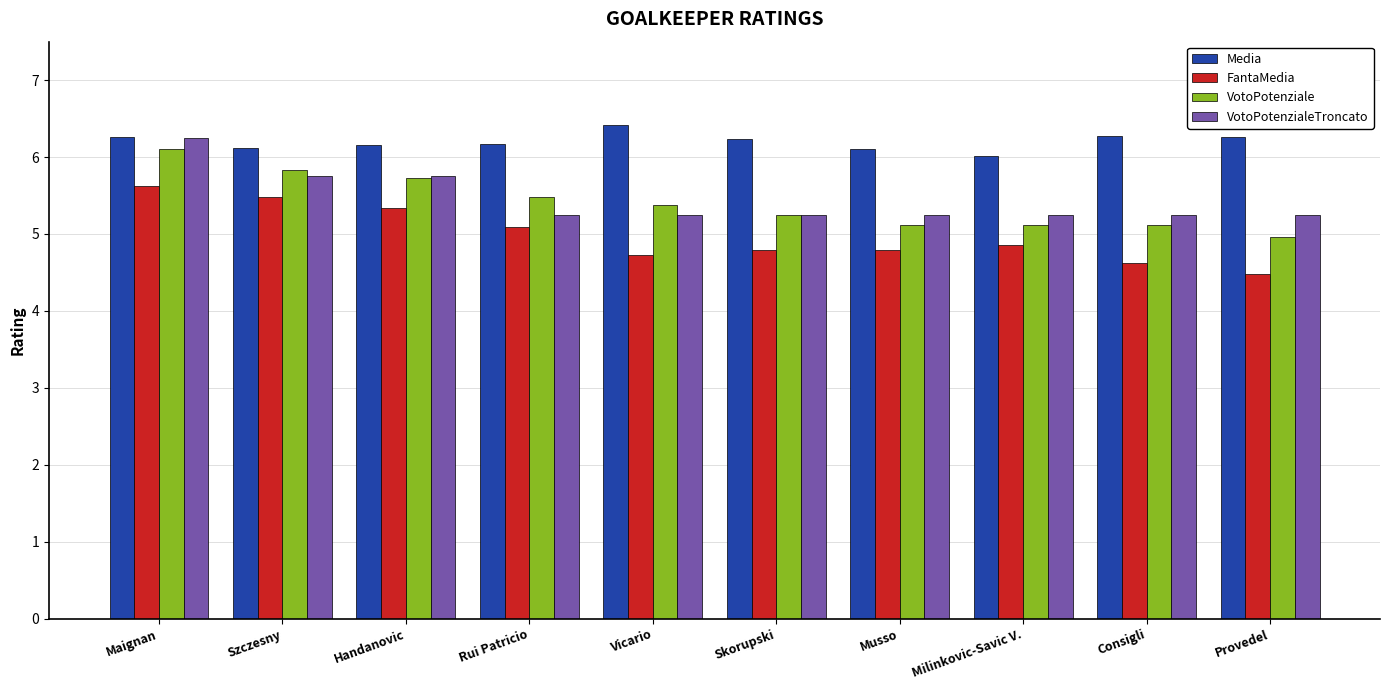

What is the value of the FantaMedia bar at the 1st from the left?

5.6